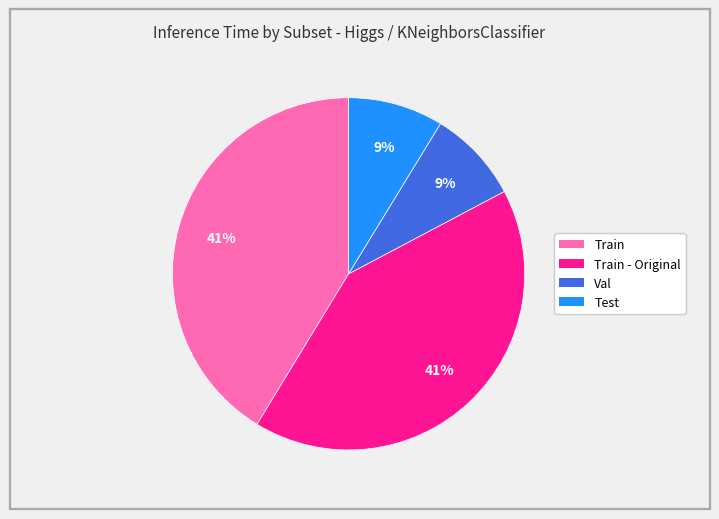

To the nearest percent, what is the average slice percentage?

25%